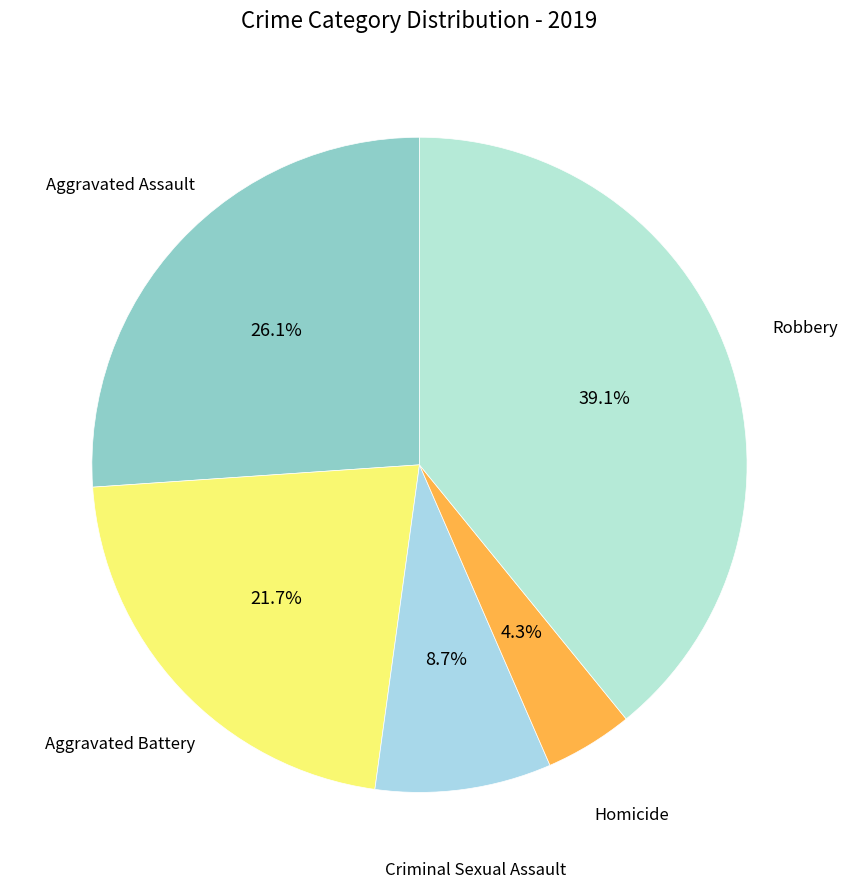

Which has a higher value, Aggravated Battery or Criminal Sexual Assault?

Aggravated Battery